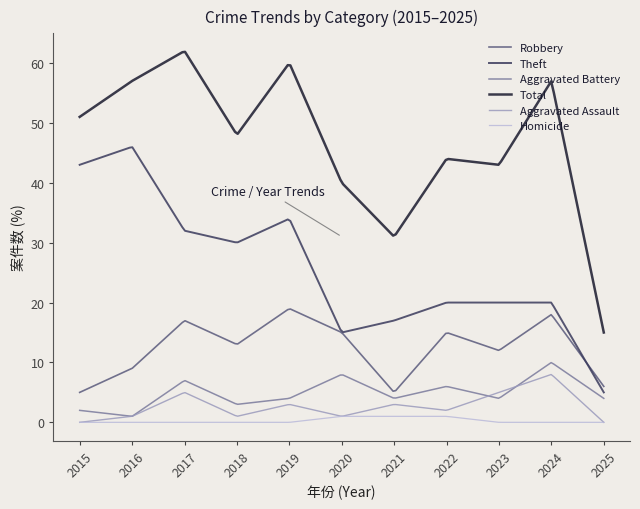

True or false: Homicide and Robbery cross at least once.

False